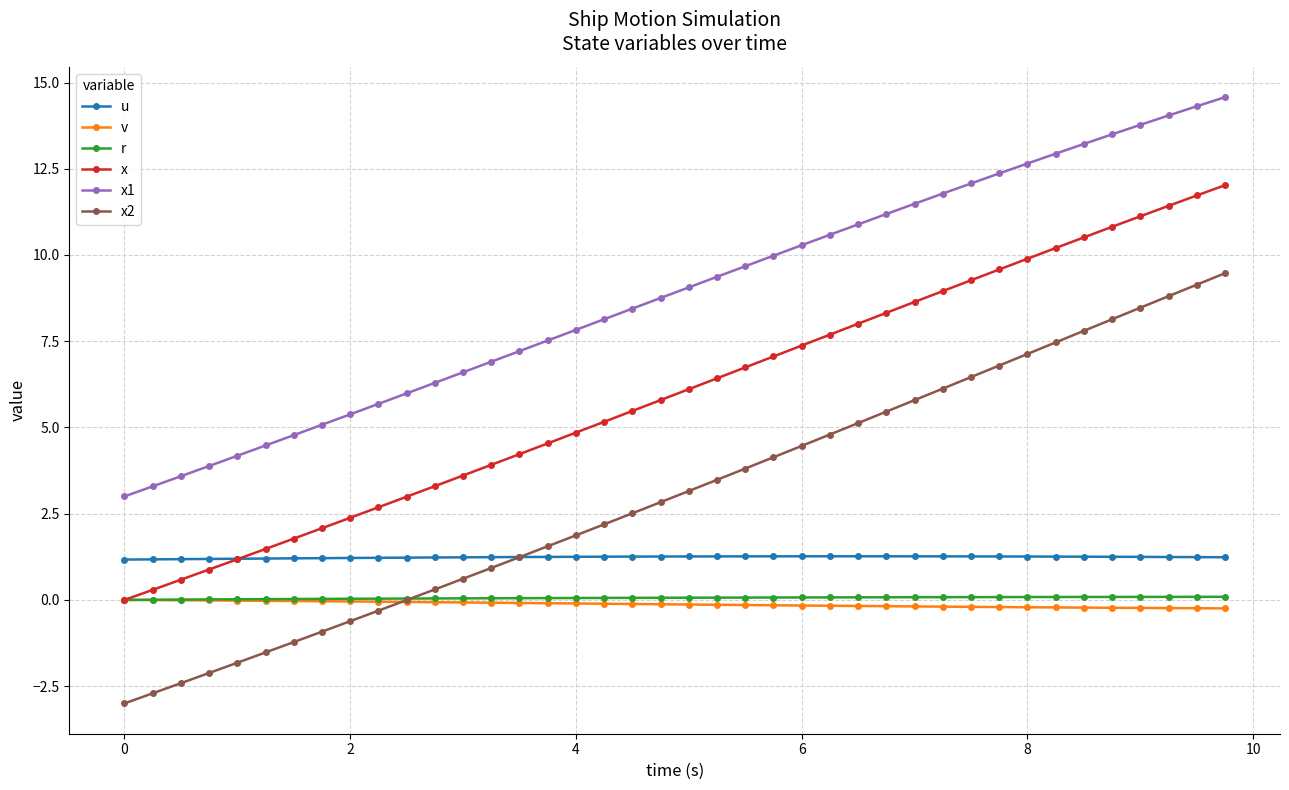

True or false: r and x1 cross at least once.

False